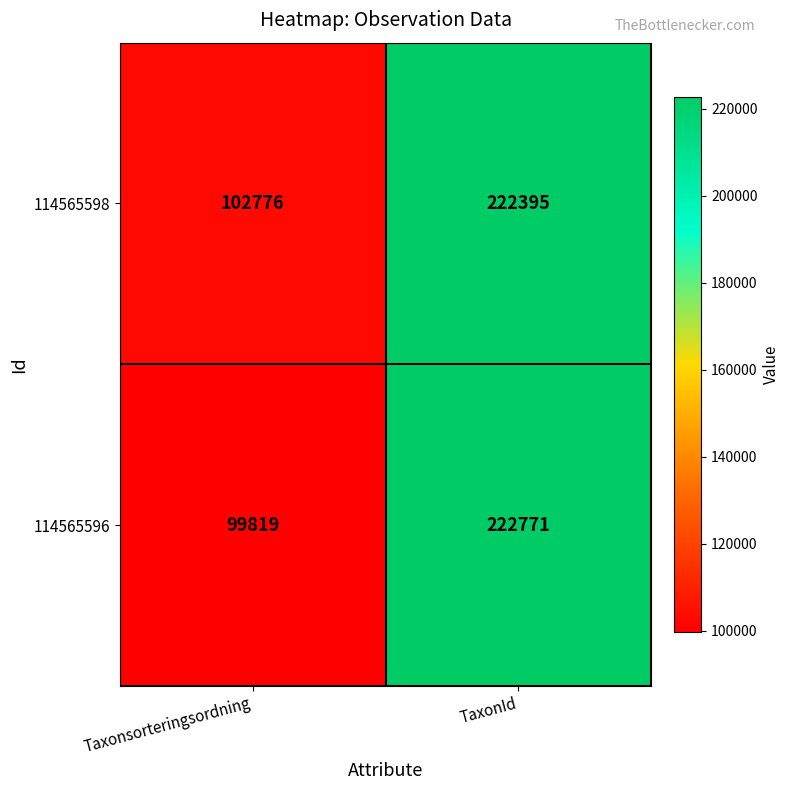

Which series has the widest spread of values?

114565596